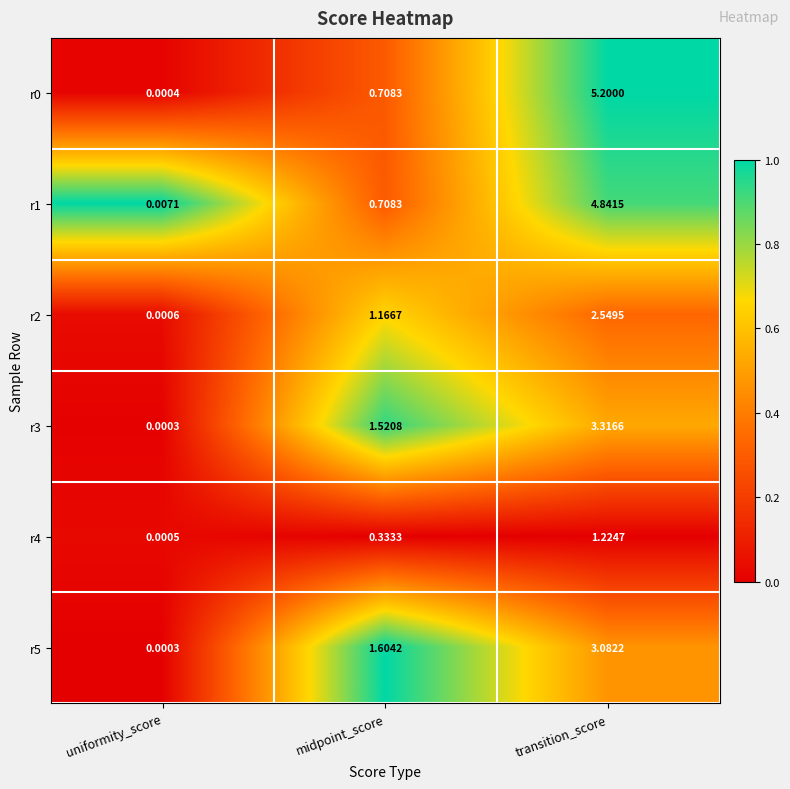

How many series are shown in this chart?

6